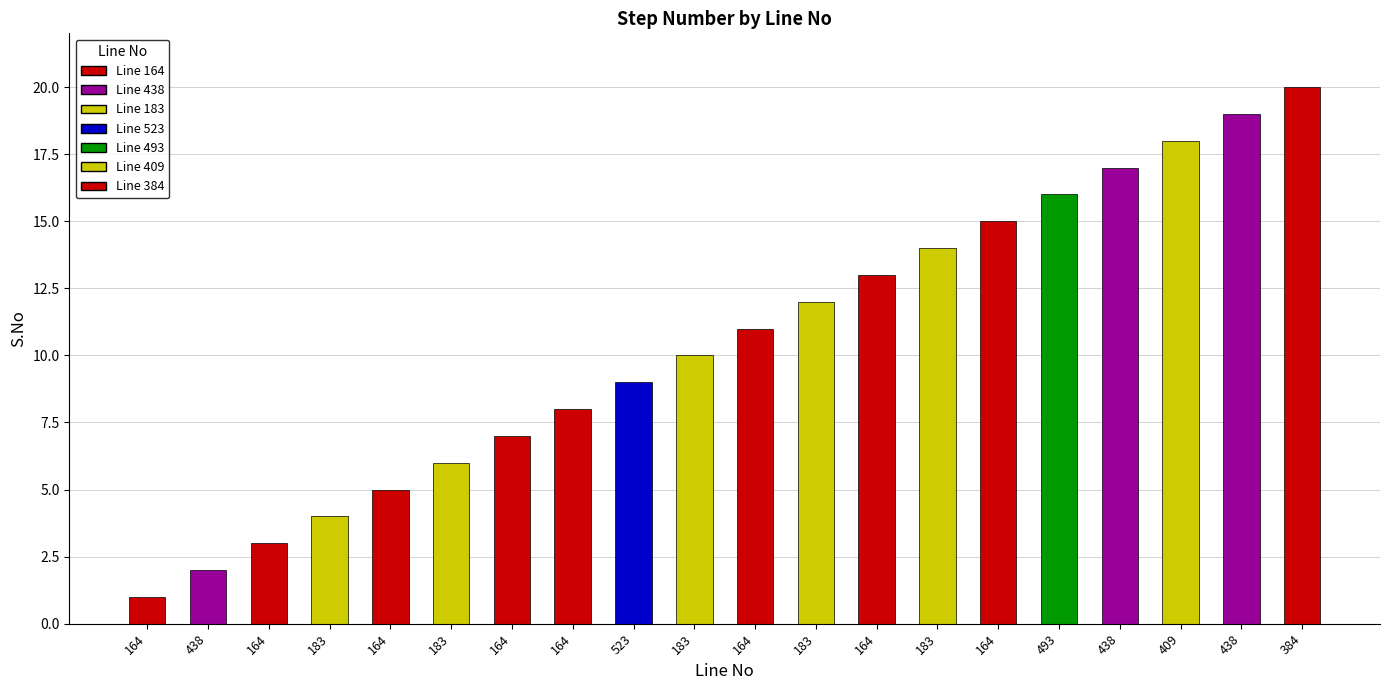

What is the greatest value displayed?

20